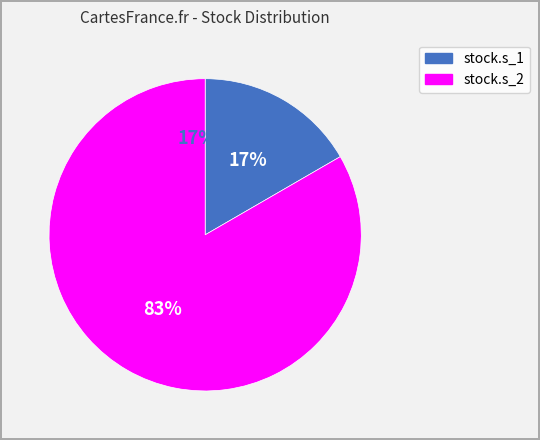

Which slice is the smallest?

stock.s_1